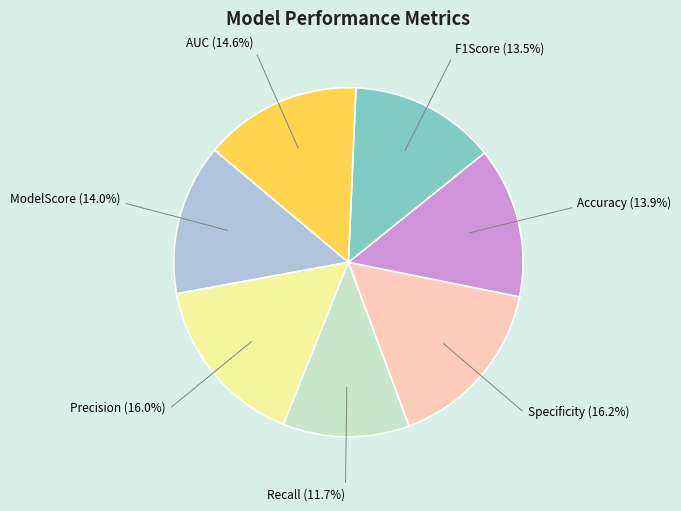

True or false: Recall accounts for 12% of the total.

True